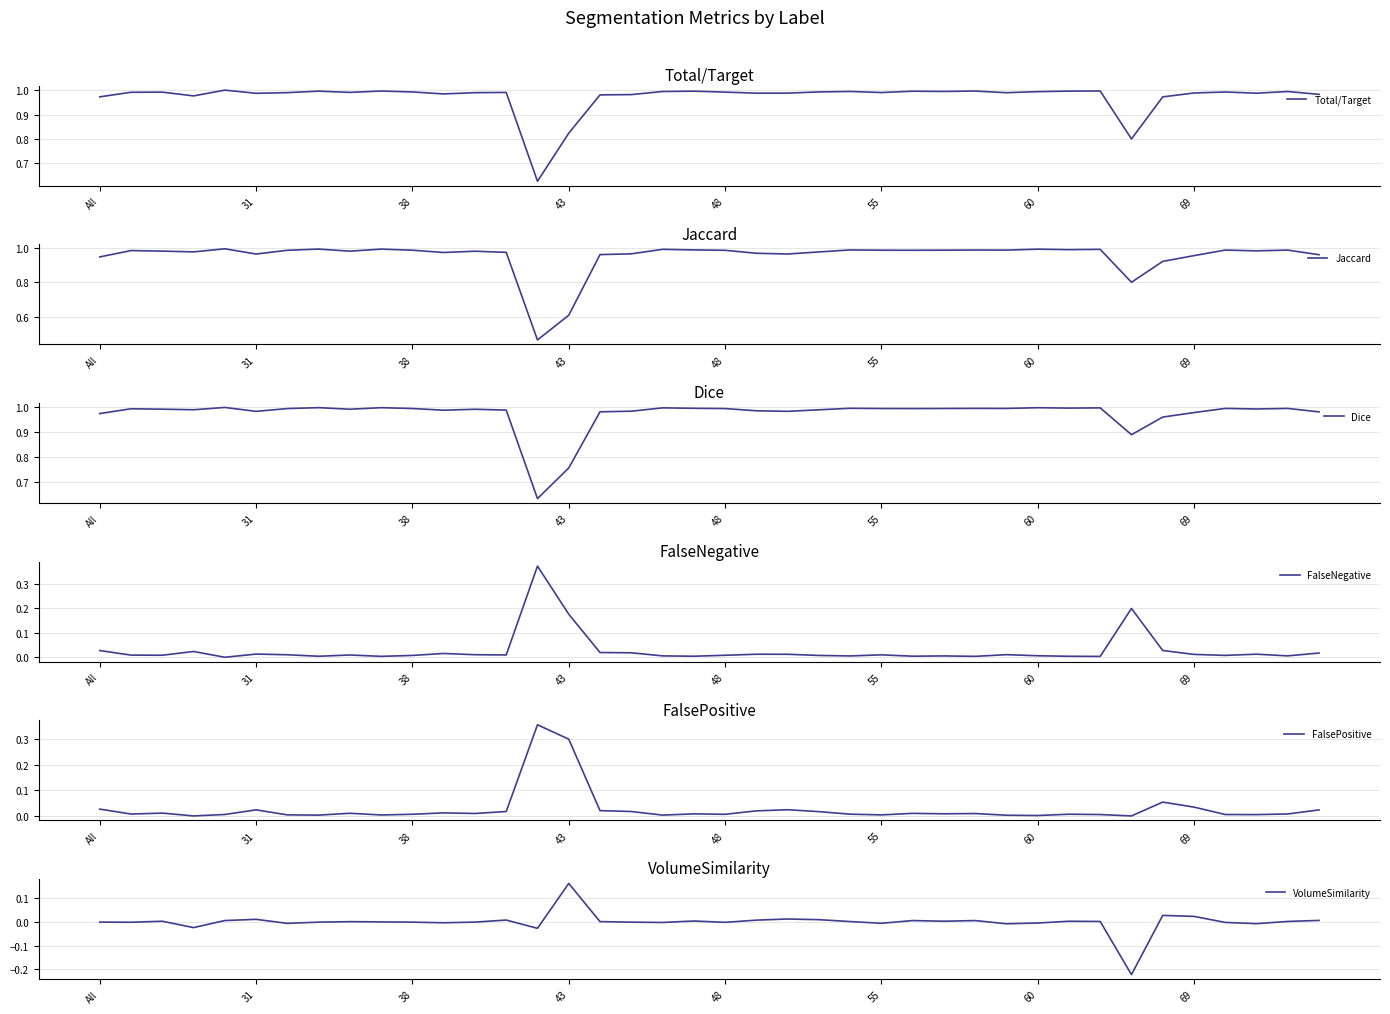

True or false: FalseNegative and Jaccard cross at least once.

False